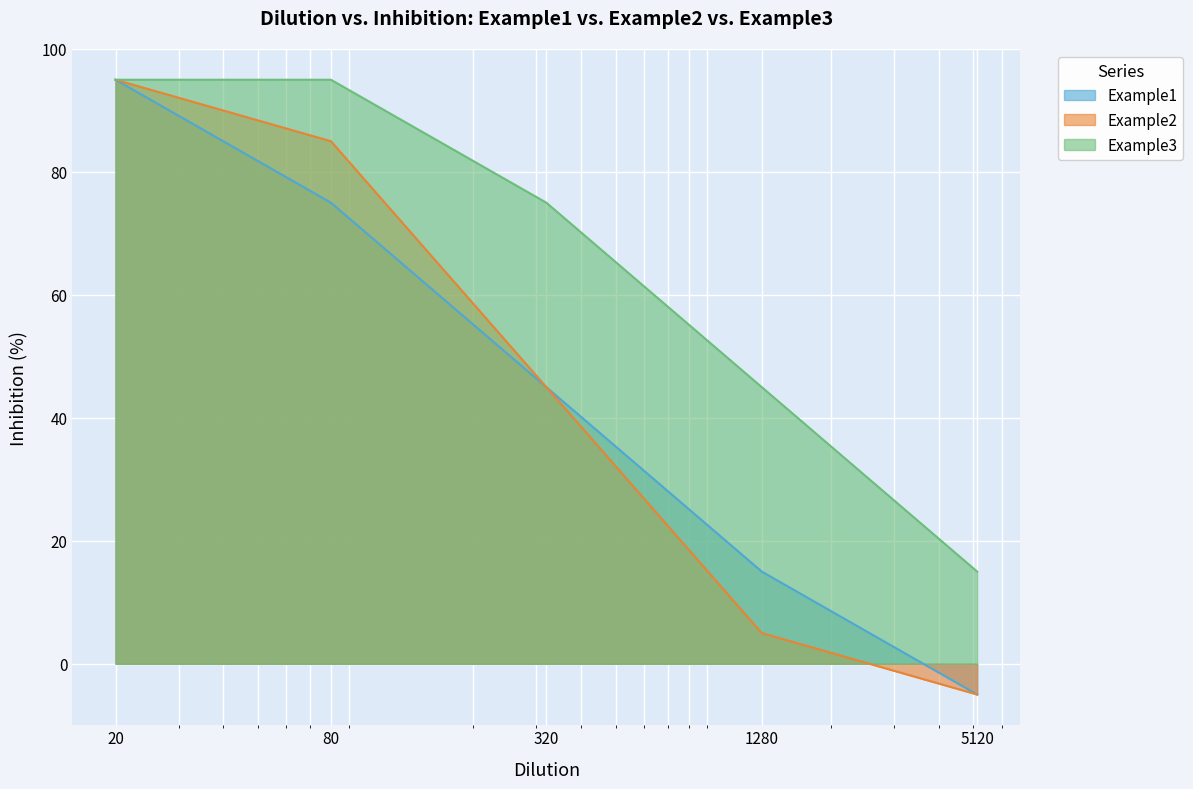

Rank the series by their maximum value, from lowest to highest.

Example1, Example2, Example3